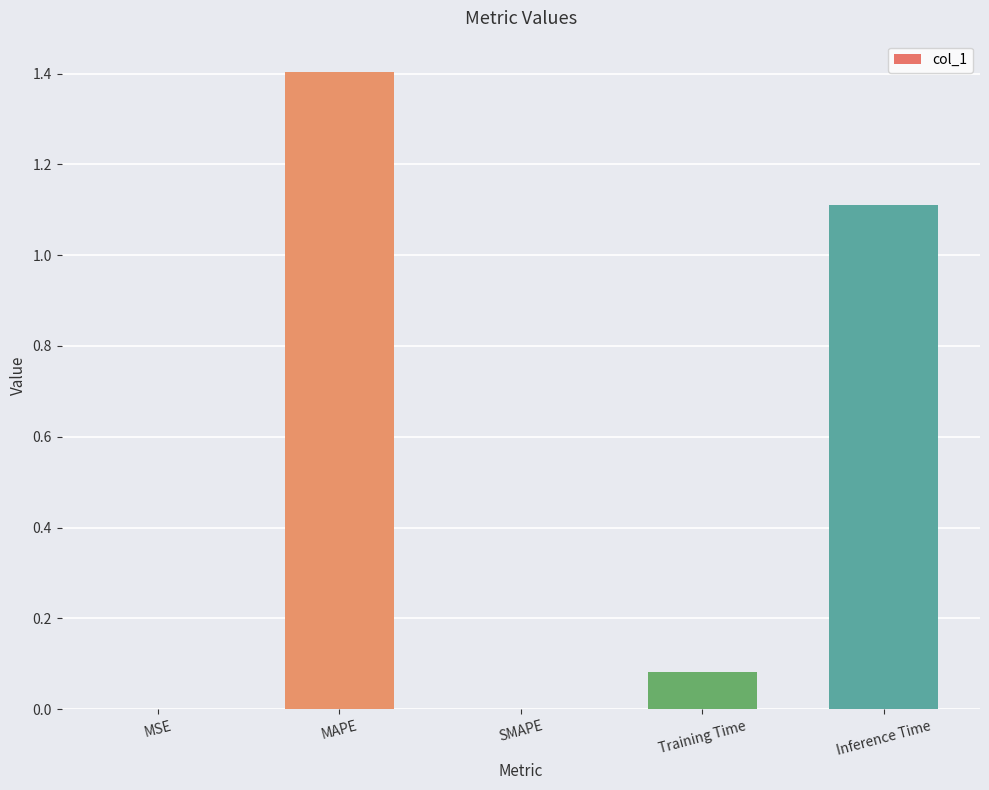

What is the ratio of the value at MAPE to the value at Inference Time?

1.3